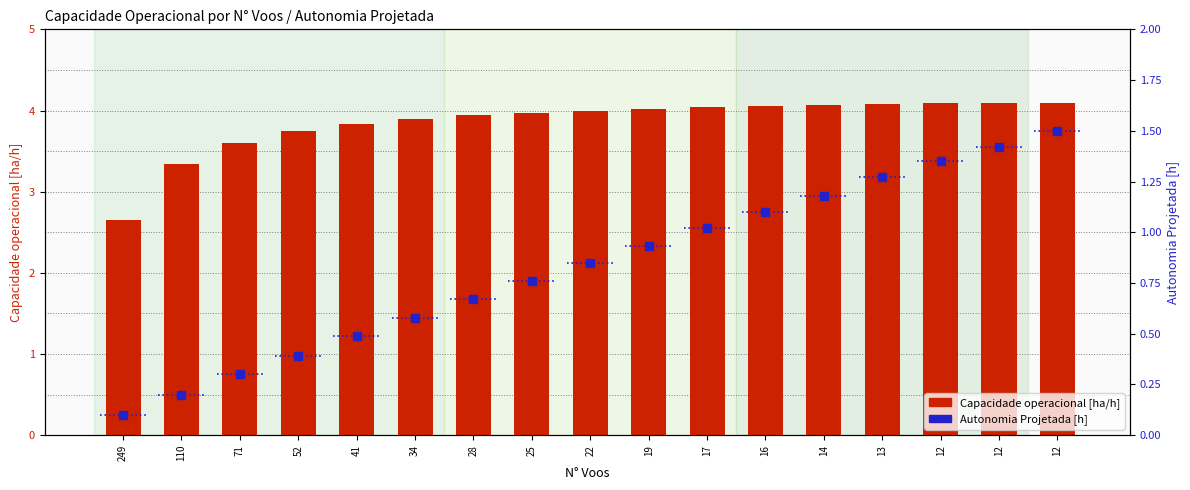

What is the value of the Capacidade operacional [ha/h] bar at the 2nd from the left?

3.3